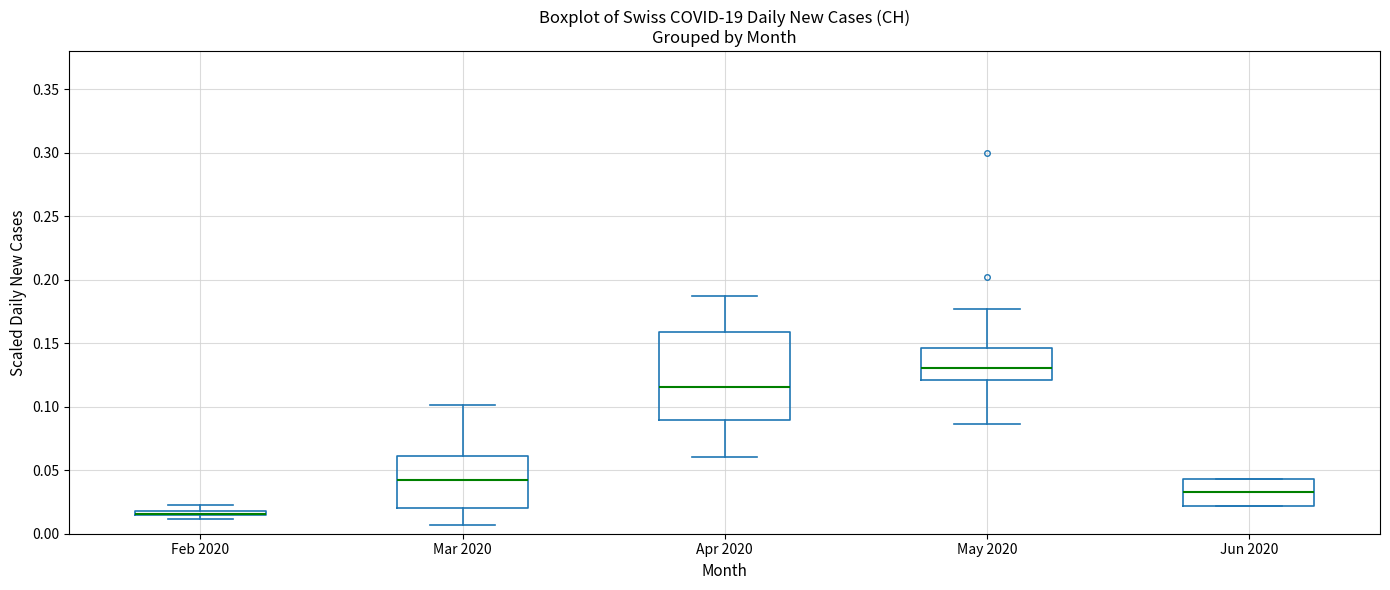

Where is the lower edge of the box for Feb 2020 on the y-axis? The values are not printed on the chart, so give them approximately, as read against the axis.

0.015